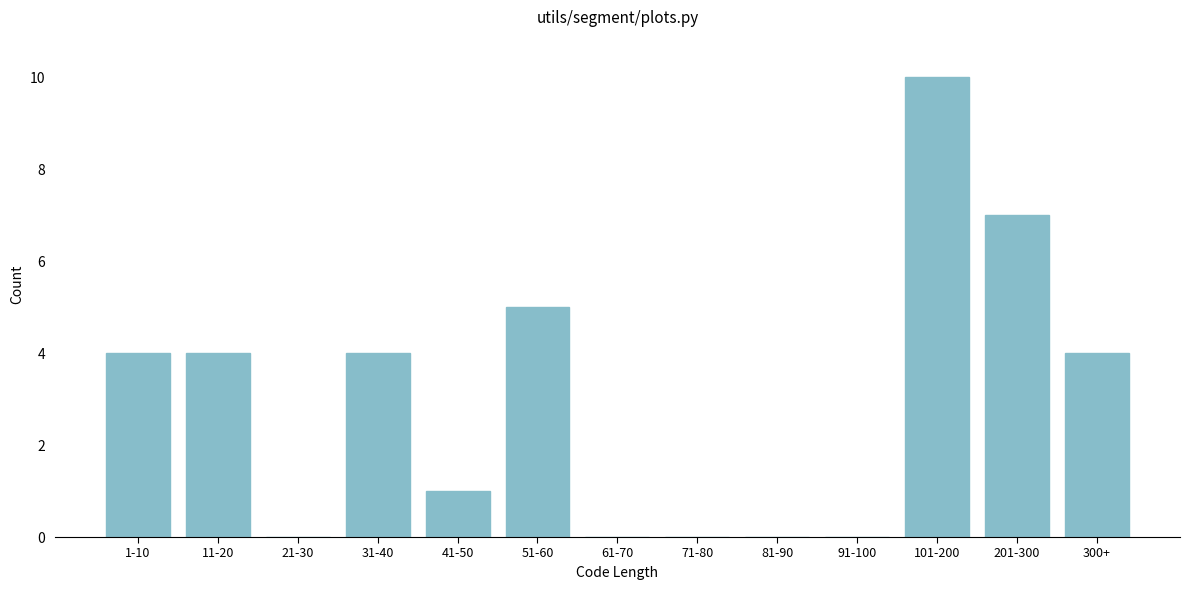

Reading right to left, what are all the values shown in this chart?

300+=4	201-300=7	101-200=10	91-100=0	81-90=0	71-80=0	61-70=0	51-60=5	41-50=1	31-40=4	21-30=0	11-20=4	1-10=4